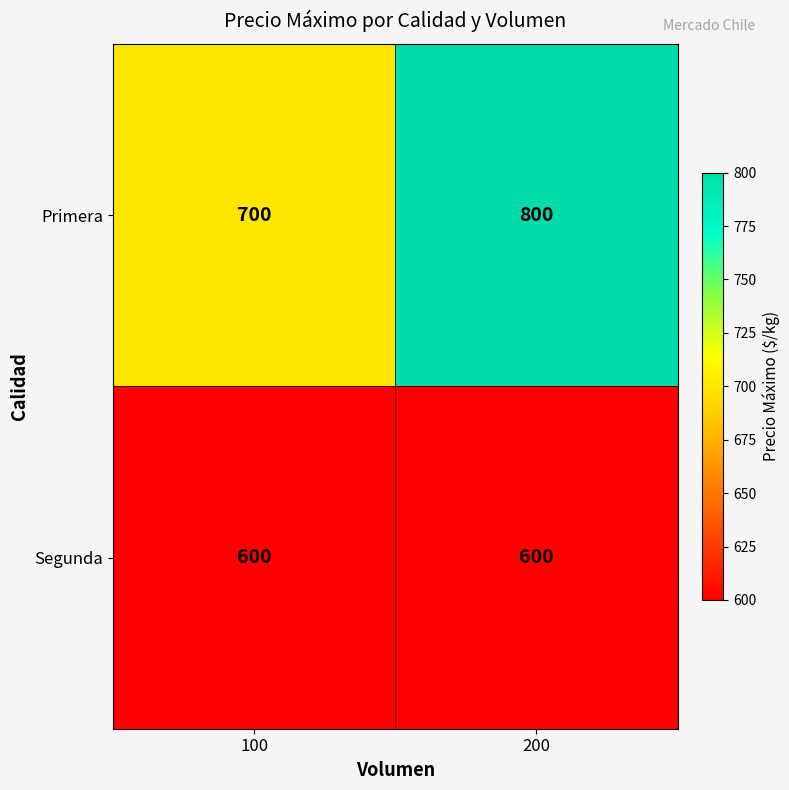

What is the spread (max minus min) of values at 100?

100